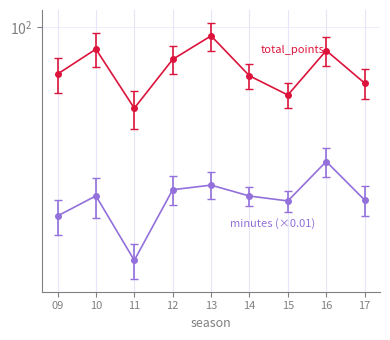

How many lines are shown in the chart?

2